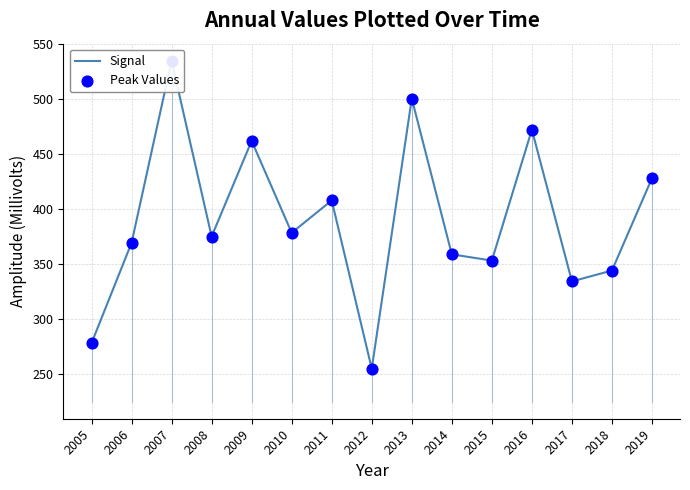

At which category is the sum across all series the highest?

2007